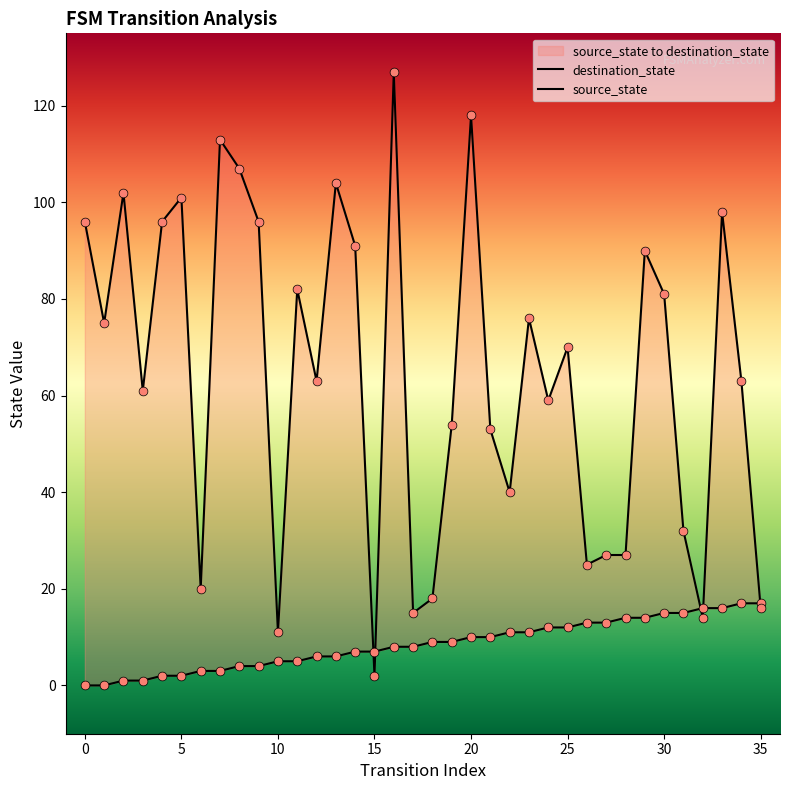

Which series has the largest total across all categories?

destination_state